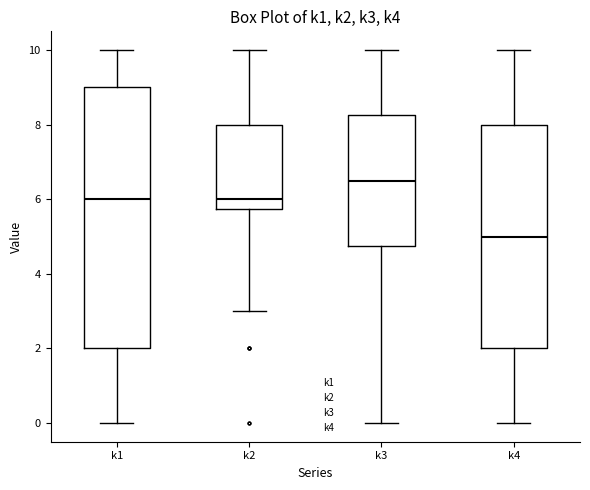

Which box's median line is the lowest?

k4